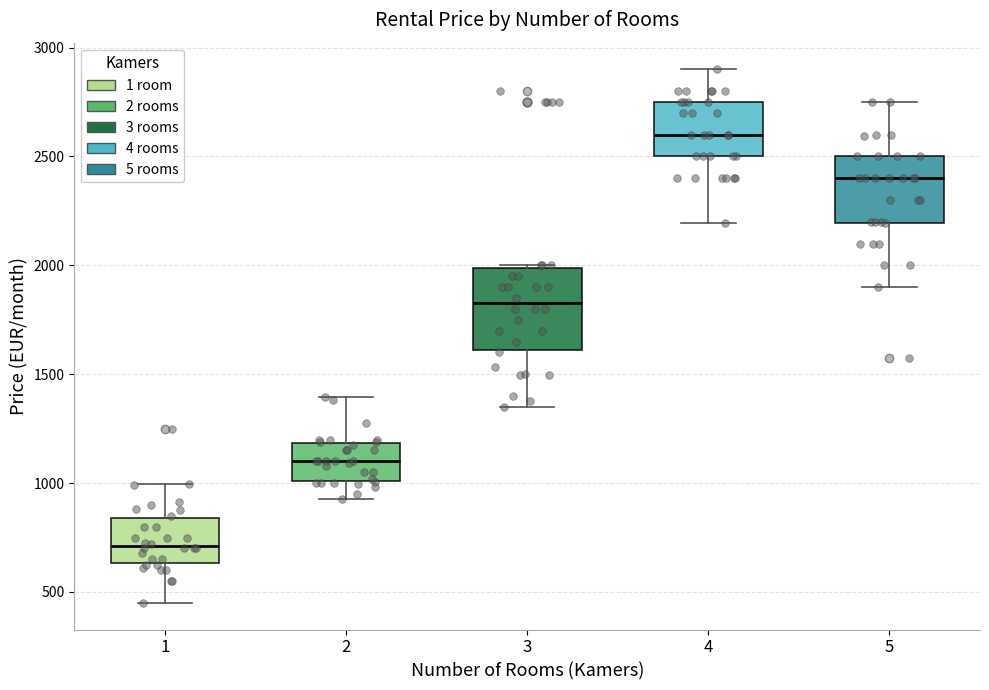

Where is the lower edge of the box at x = 3 on the y-axis? The values are not printed on the chart, so give them approximately, as read against the axis.

1600